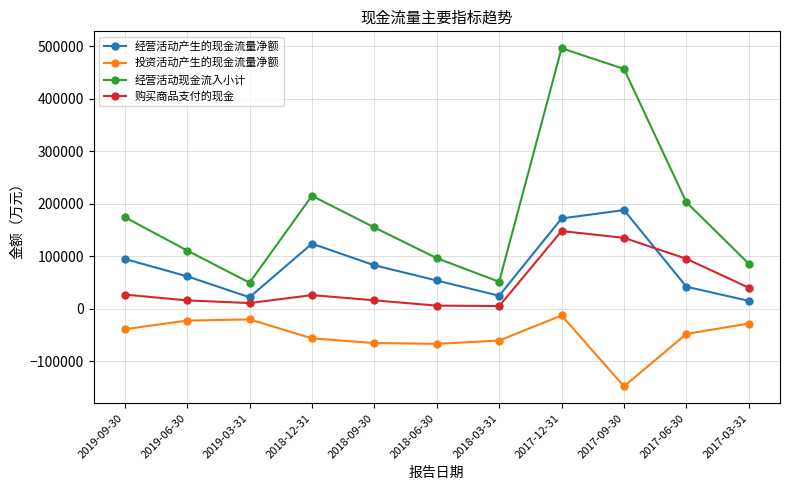

True or false: 经营活动现金流入小计 and 购买商品支付的现金 cross at least once.

False